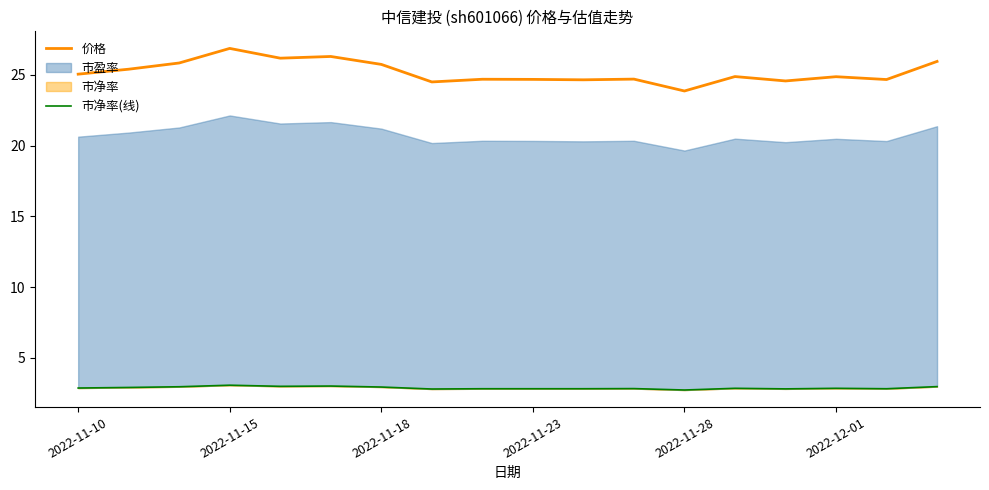

At which label does 价格 reach its minimum?

2022-11-28